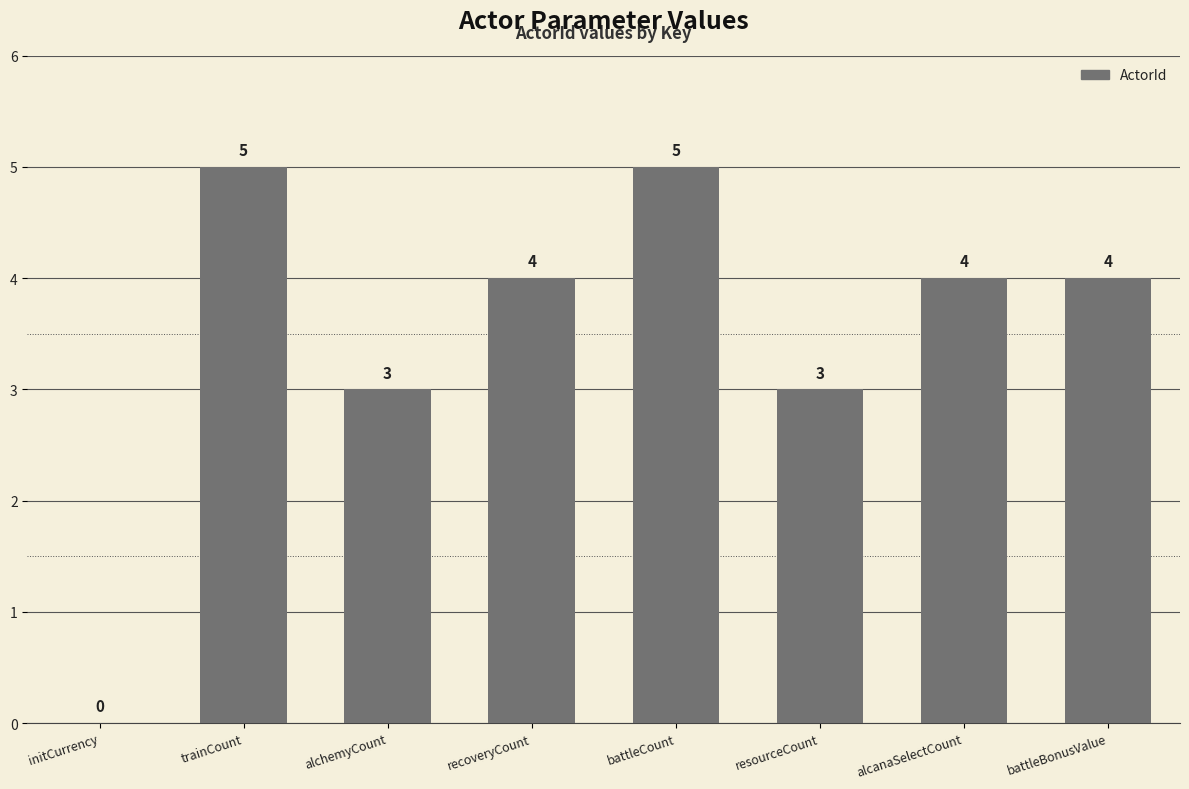

Count the number of categories in the chart.

8